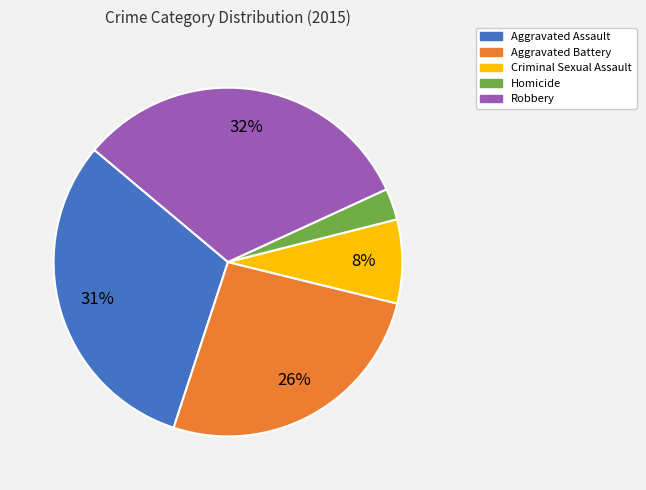

How many segments does this pie chart have?

5